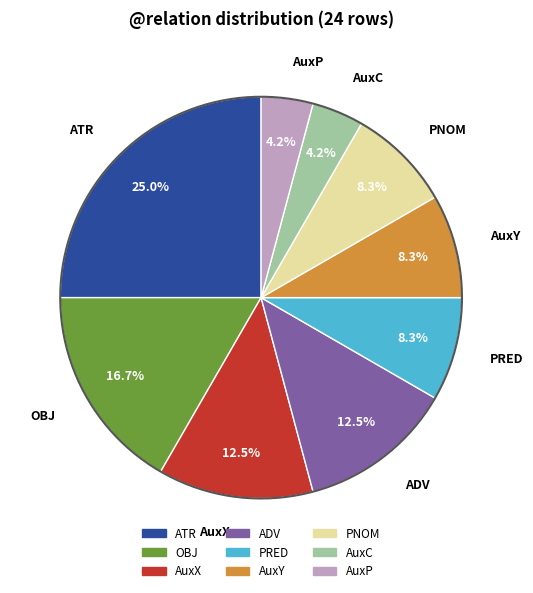

To the nearest percent, what is the difference between the largest and smallest slice percentages?

21%